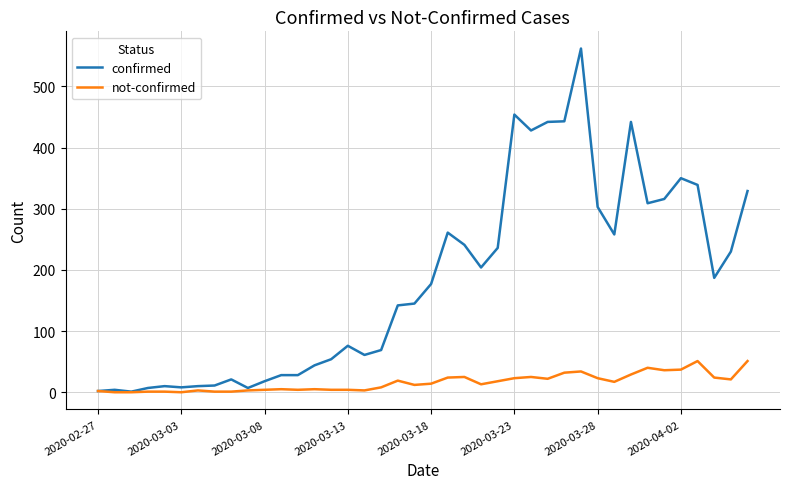

What is the greatest value displayed?

562